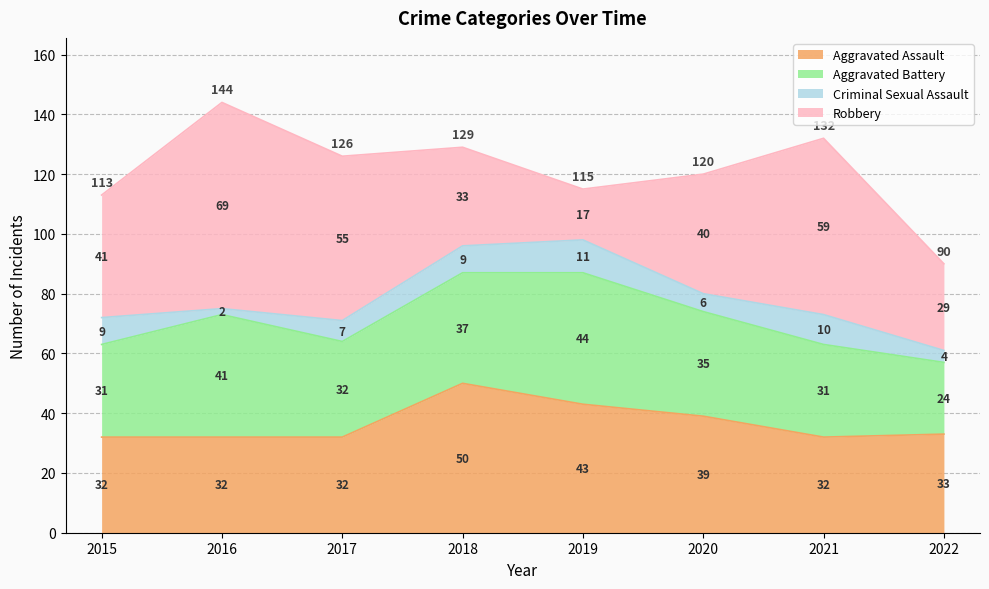

Which has a higher value, 2019 or 2021?

2019